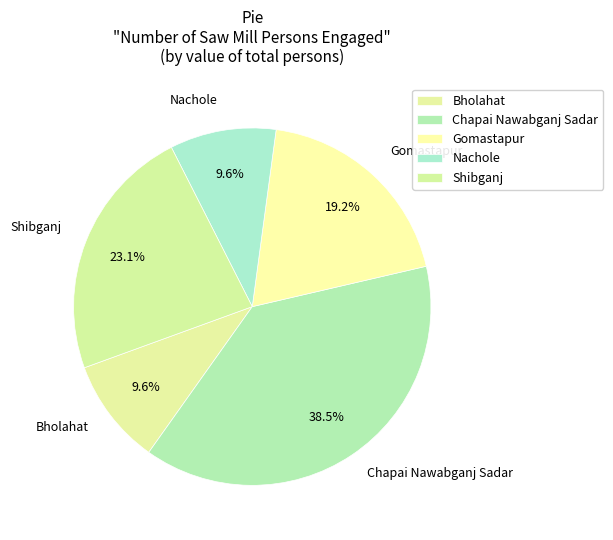

To the nearest percent, what portion does Gomastapur represent?

19%